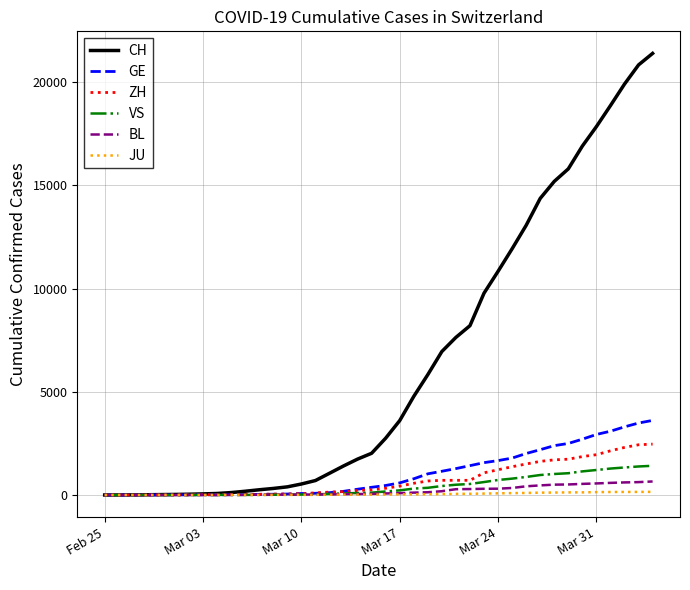

Which series has the widest spread of values?

CH